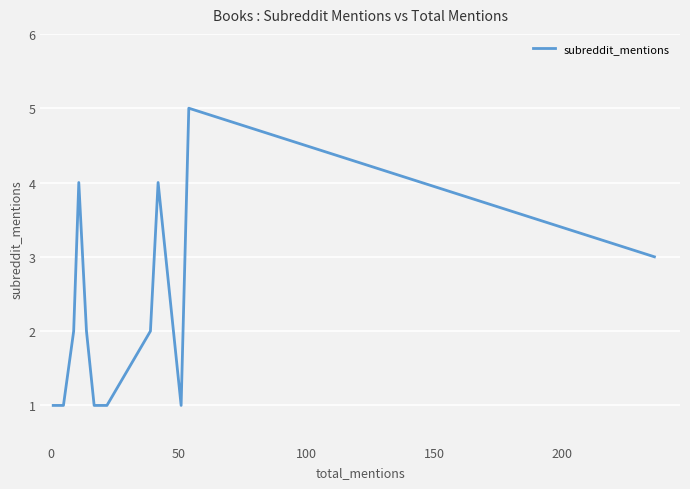

What is the difference between the maximum and minimum values?

4